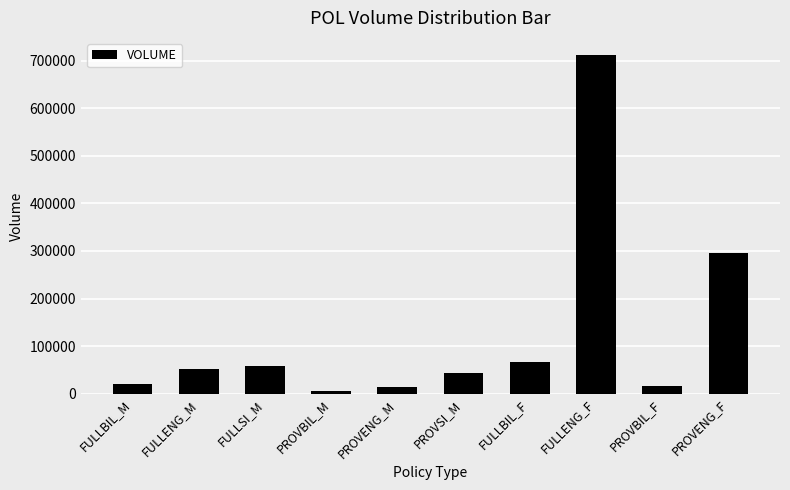

Where is the data nearest to the value 358999?

PROVENG_F